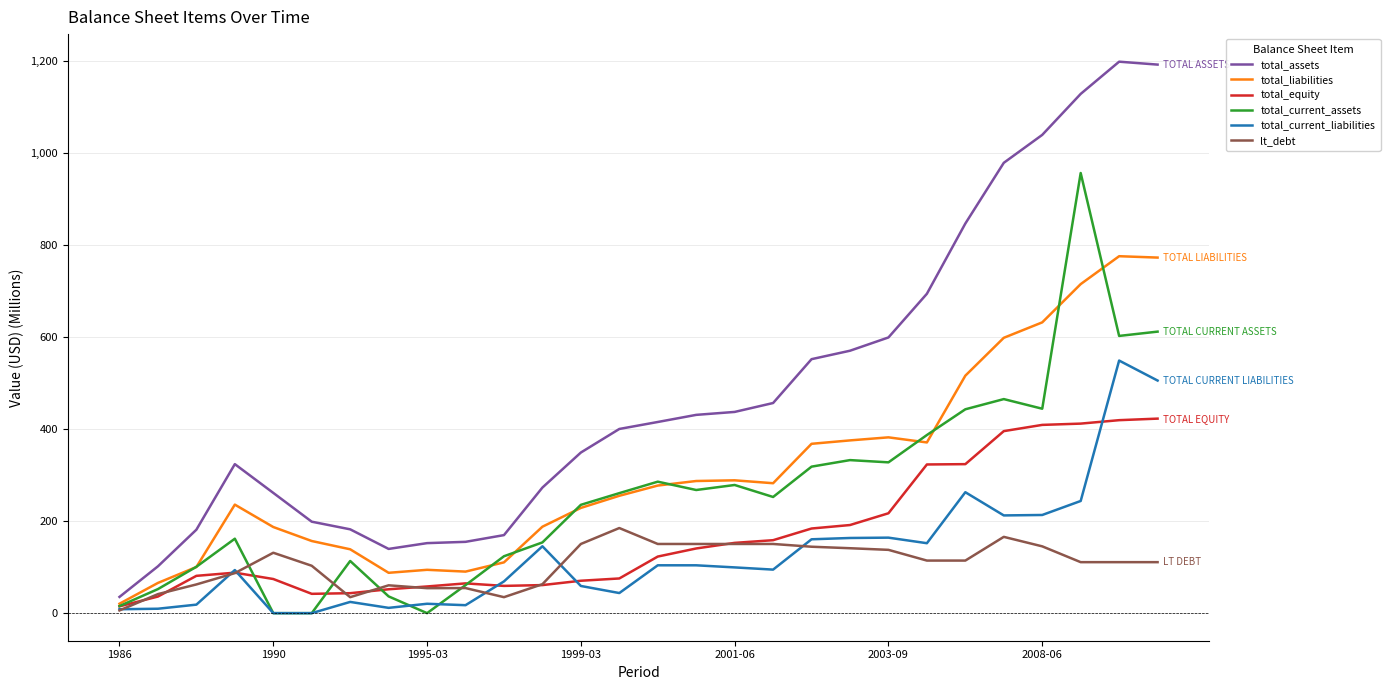

What is the maximum value shown in the chart?

1198.7